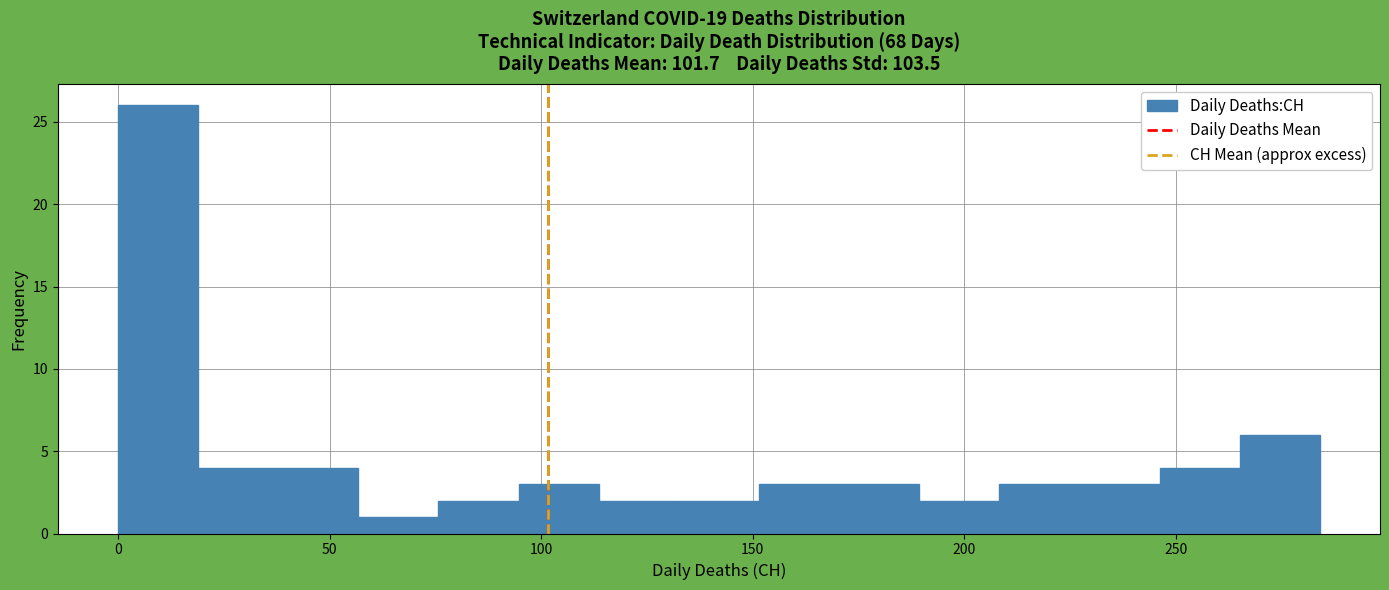

Around what value on the x-axis is the tallest bar? Give the approximate position of its centre, as read against the axis.

10